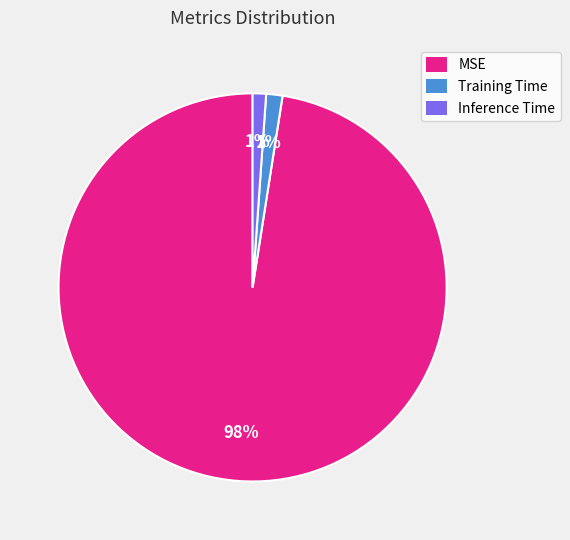

Is it true that Training Time is 11% of the pie?

False